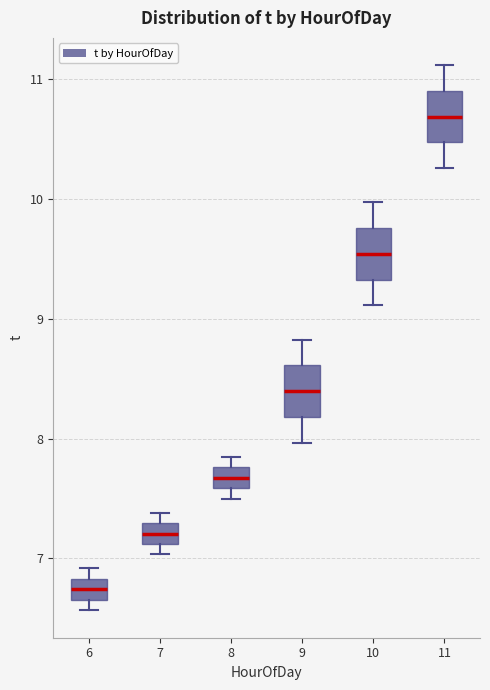

Which box's median line is the highest?

11